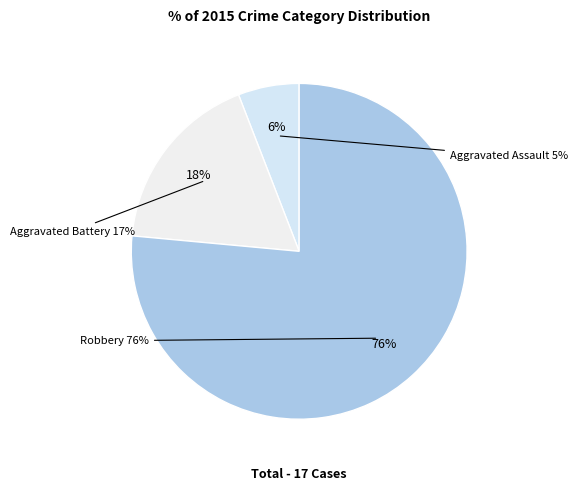

To the nearest percent, what portion does Robbery represent?

76%